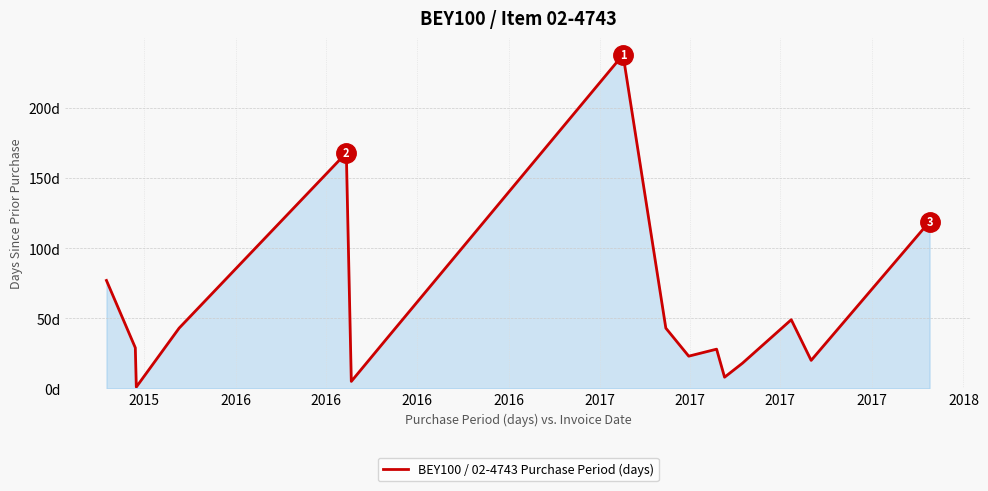

Does the chart display data point markers on the line(s)?

No